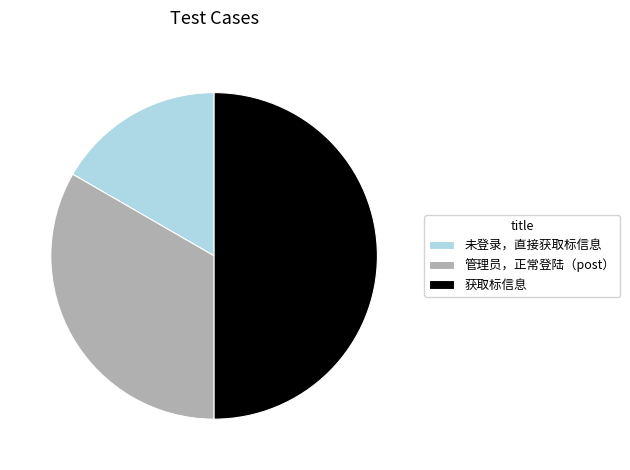

Combined, do 获取标信息 and 未登录，直接获取标信息 account for over 50%?

Yes